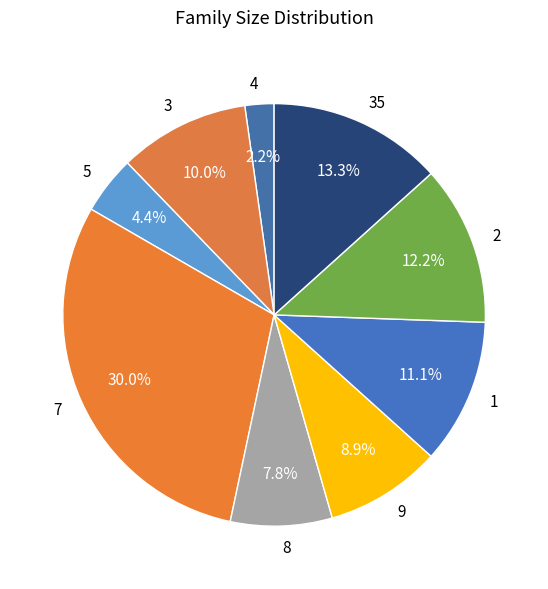

Which has a higher value, 7 or 3?

7